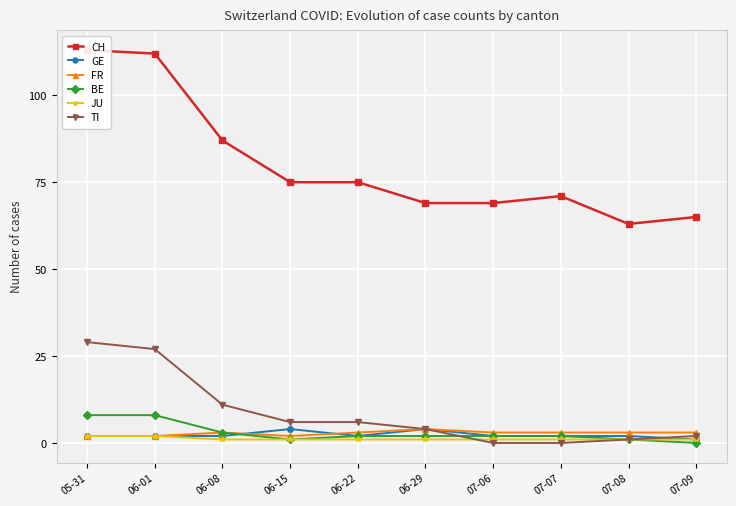

Reading left to right, extract all data points from this chart.

CH: 113	112	87	75	75	69	69	71	63	65
GE: 2	2	2	4	2	4	2	2	2	1
FR: 2	2	3	2	3	4	3	3	3	3
BE: 8	8	3	1	2	2	2	2	1	0
JU: 2	2	1	1	1	1	1	1	1	1
TI: 29	27	11	6	6	4	0	0	1	2